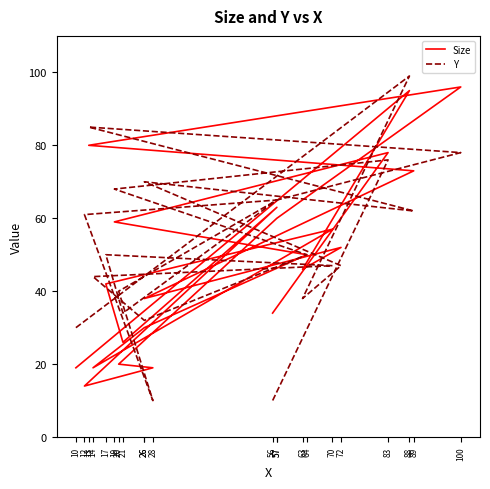

What is the value of the Y point at the 14th from the left?

34